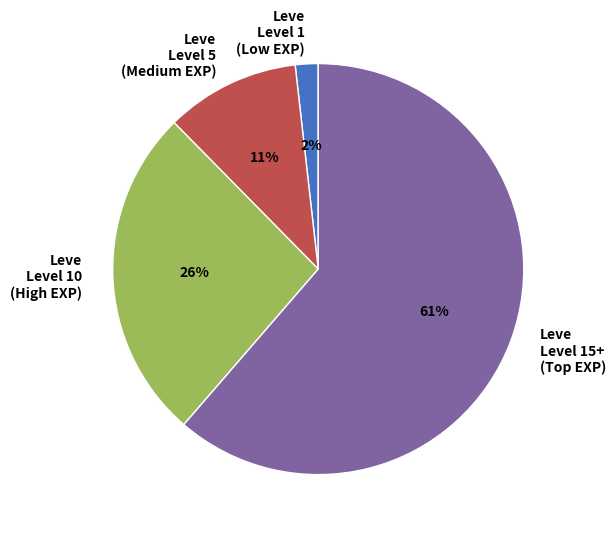

What percentage is the Leve Level 10 (High EXP) slice, to the nearest percent?

26%